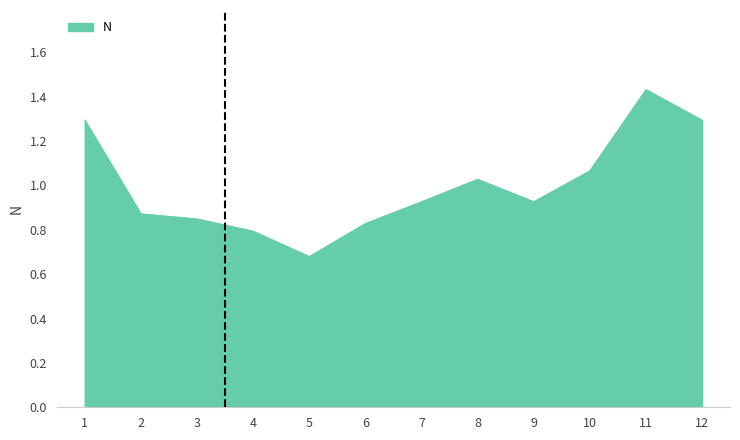

Where is the data nearest to the value 1?

8